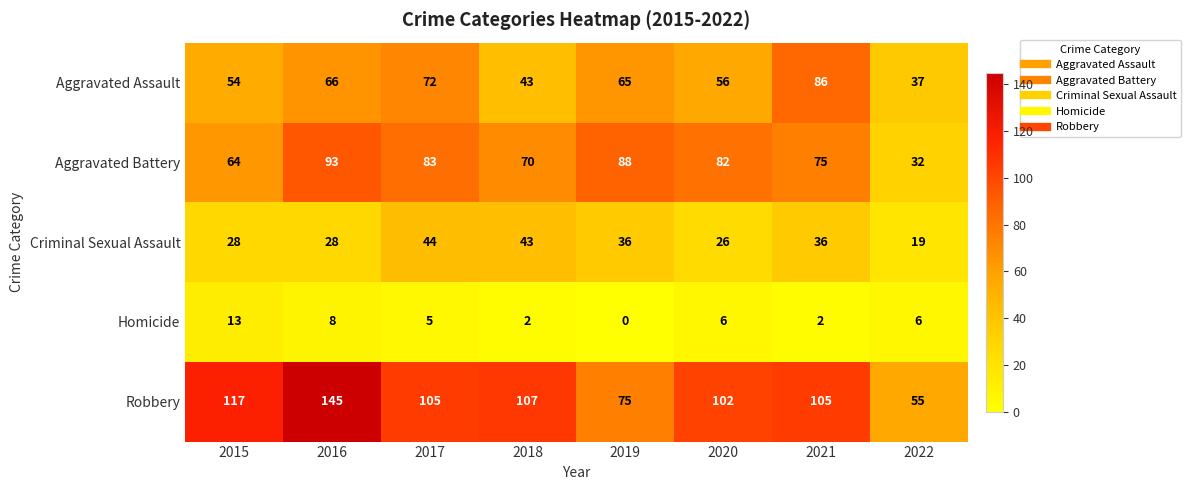

What is the average value of the Homicide series?

5